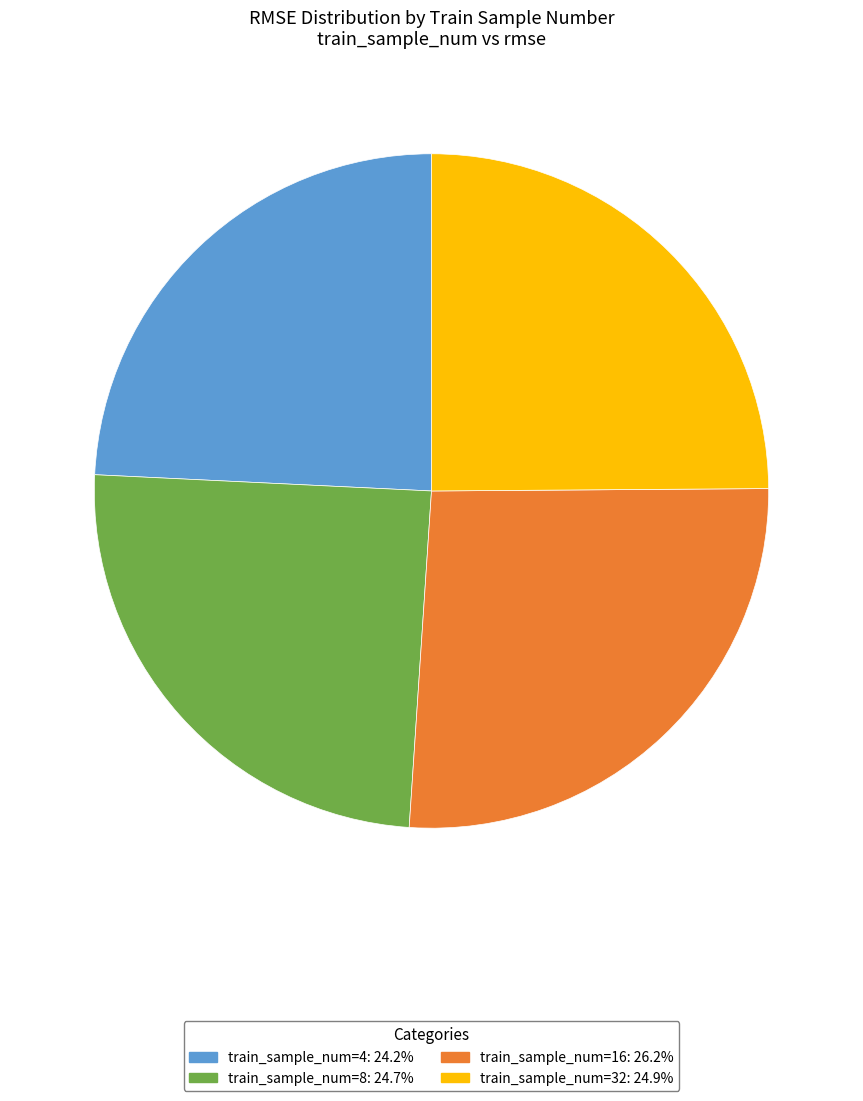

Do train_sample_num=16: 26.2% and train_sample_num=8: 24.7% together represent more than half of the pie?

Yes